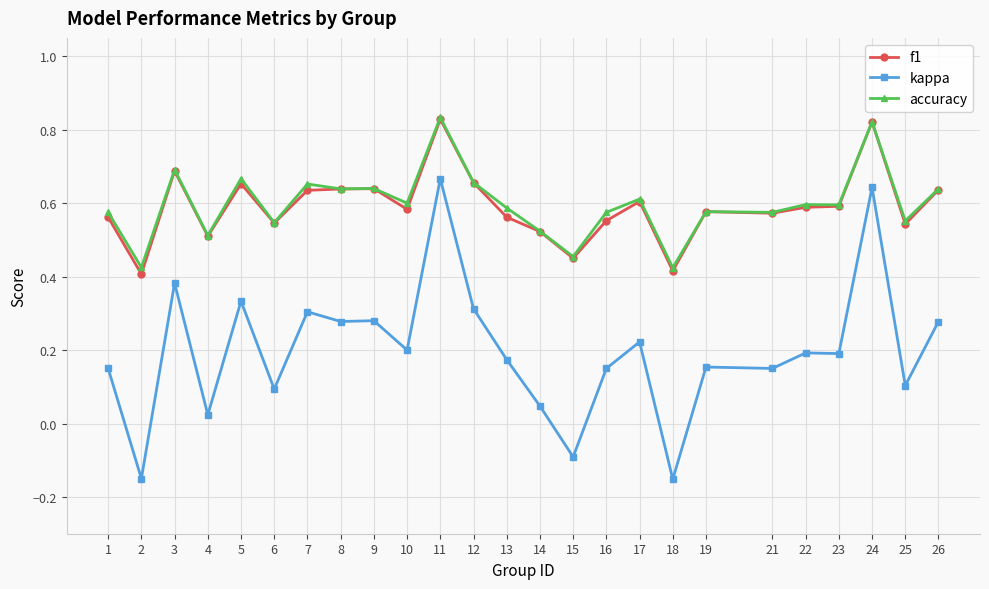

Count the accuracy values in the range 0 to 1.

25